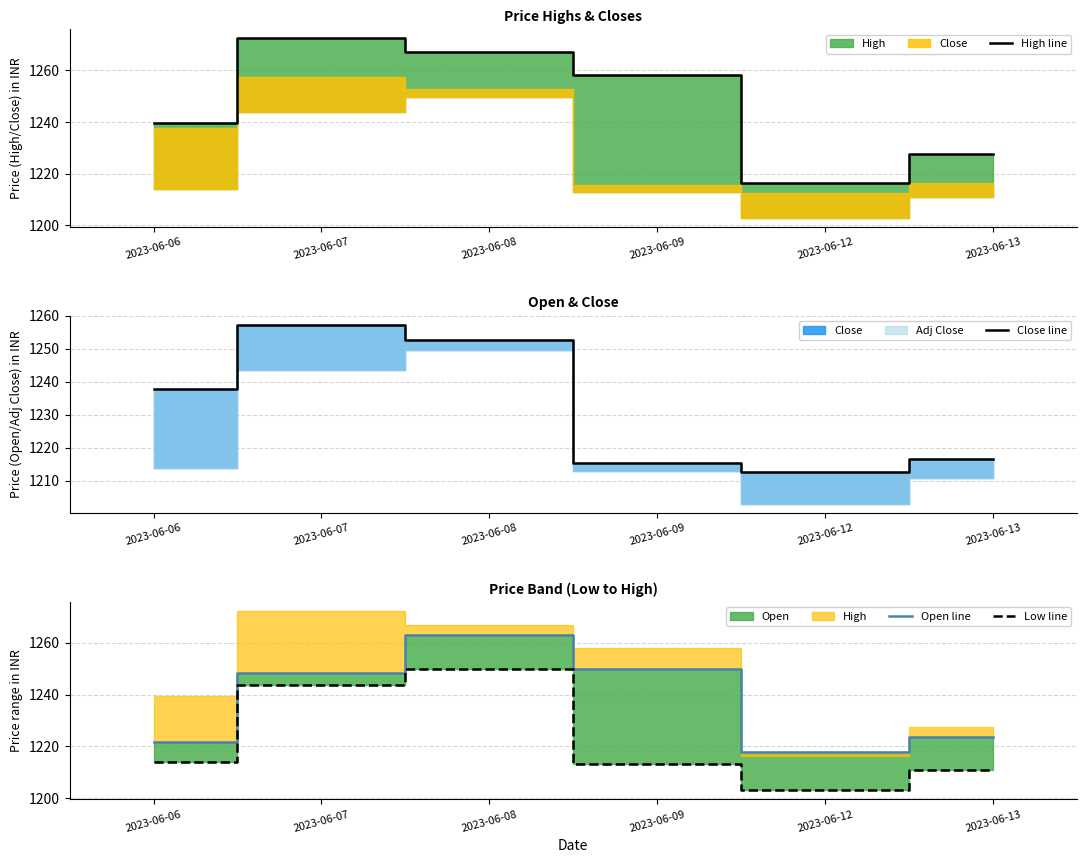

True or false: Close line and Open line cross at least once.

True